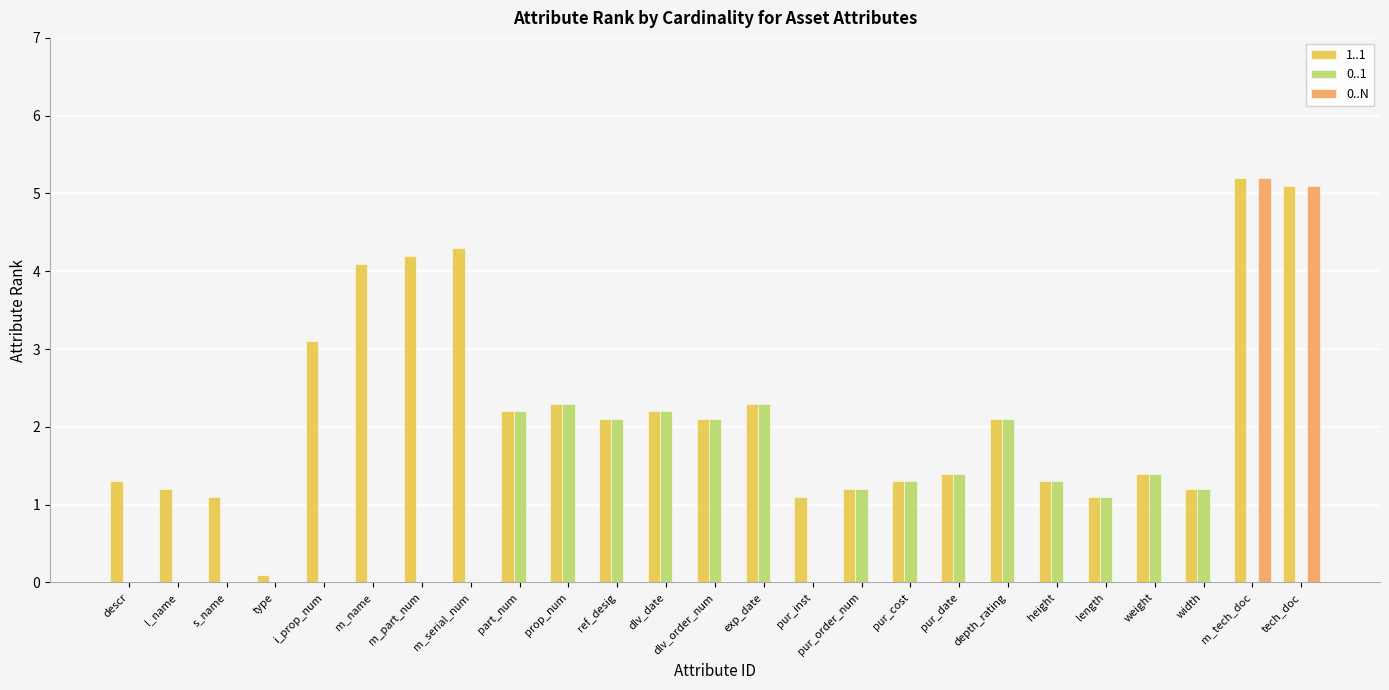

What is the sum of all 1..1 values?

55.0